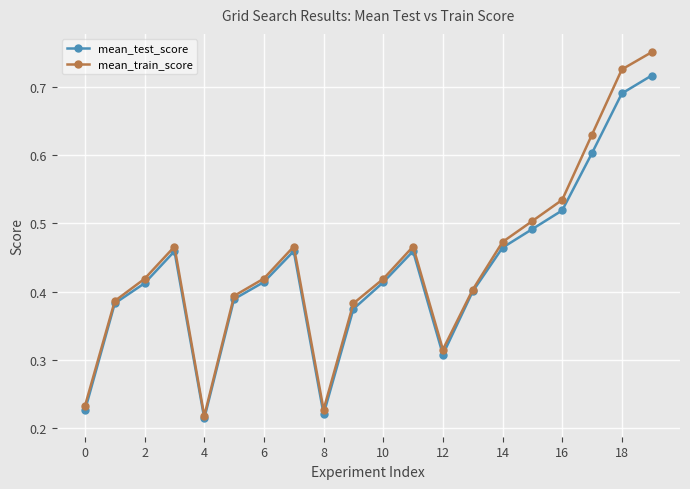

In mean_test_score, how many points are higher than both neighbors (excluding endpoints)?

3